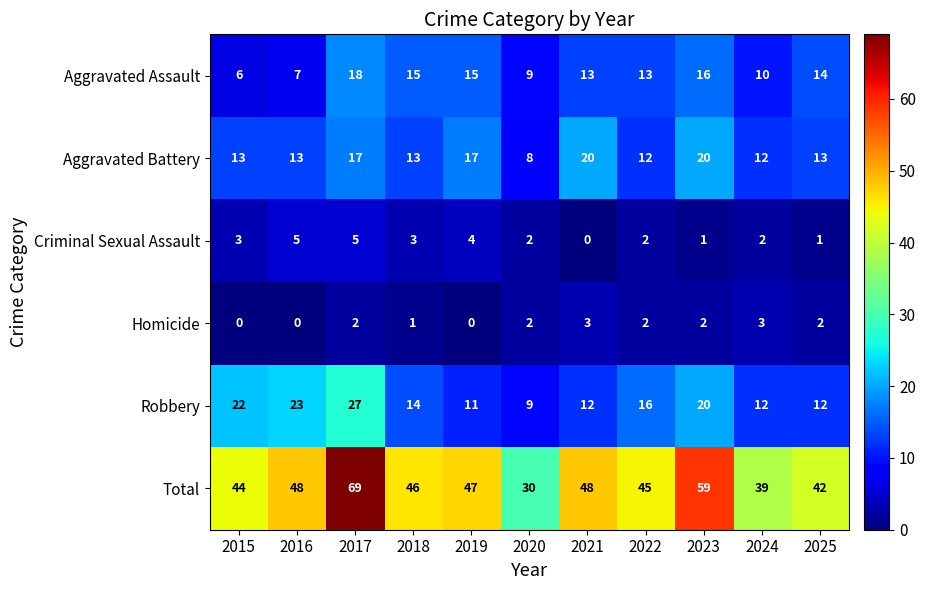

Between 2016 and 2017, which series saw the biggest shift?

Total